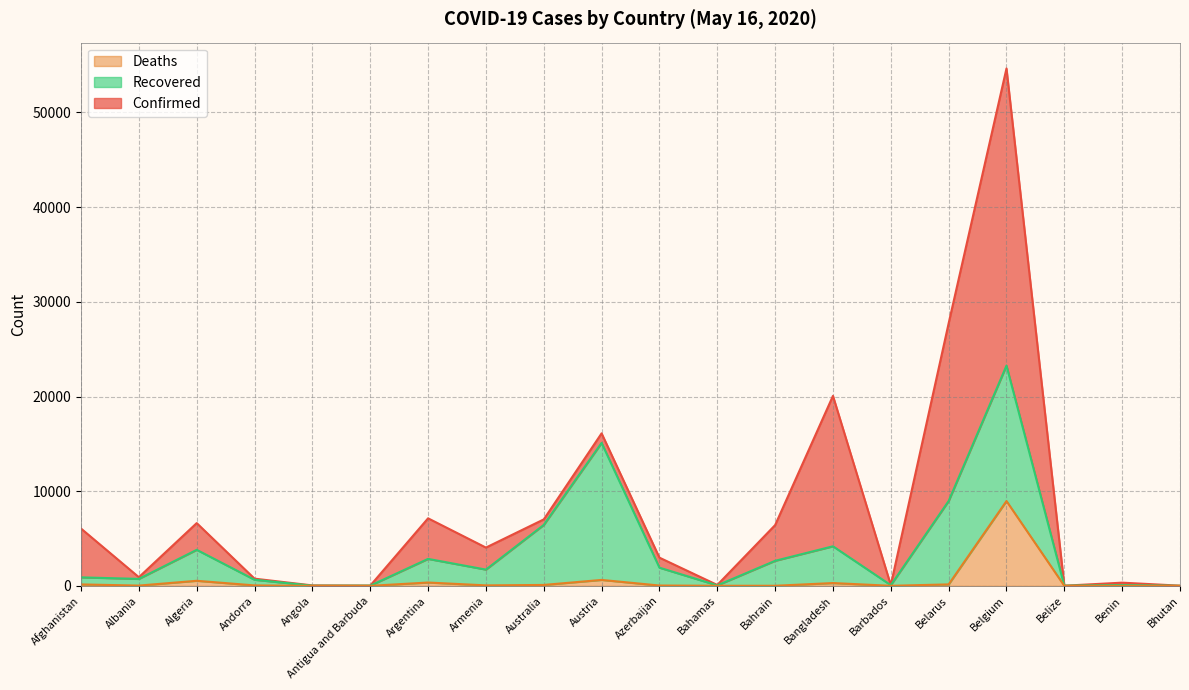

What is the label of the 2nd point from the left?

Albania